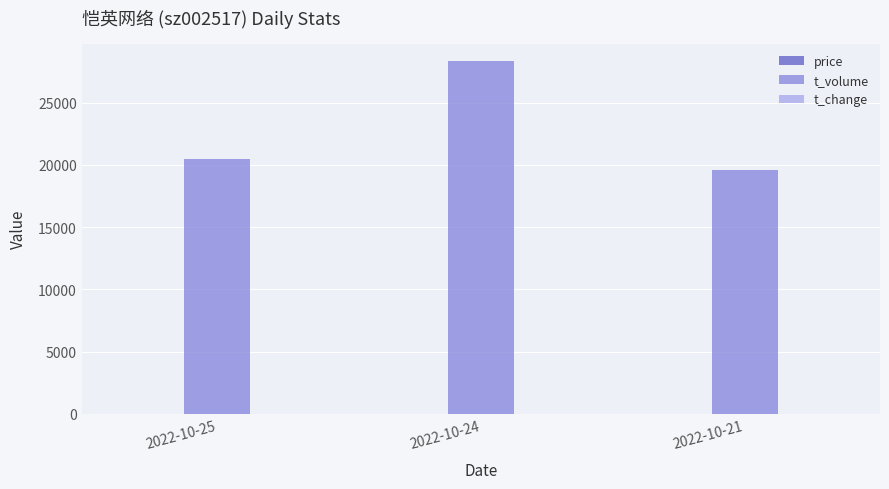

What is the maximum value for t_volume?

28314.0